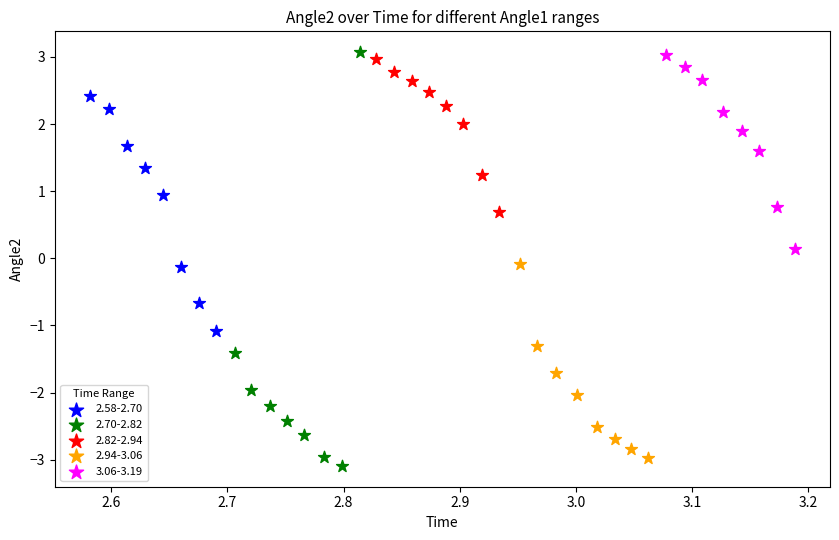

What are all the series names shown in the legend?

2.58-2.70, 2.70-2.82, 2.82-2.94, 2.94-3.06, 3.06-3.19